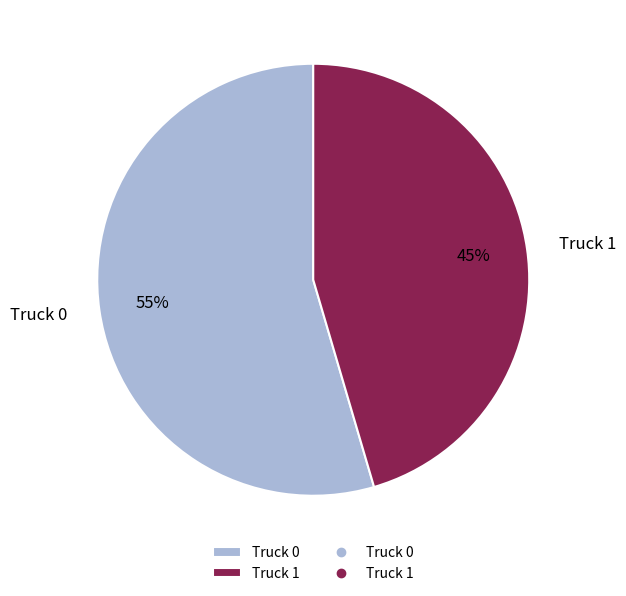

Is the sum of Truck 1 and Truck 0 greater than half?

Yes